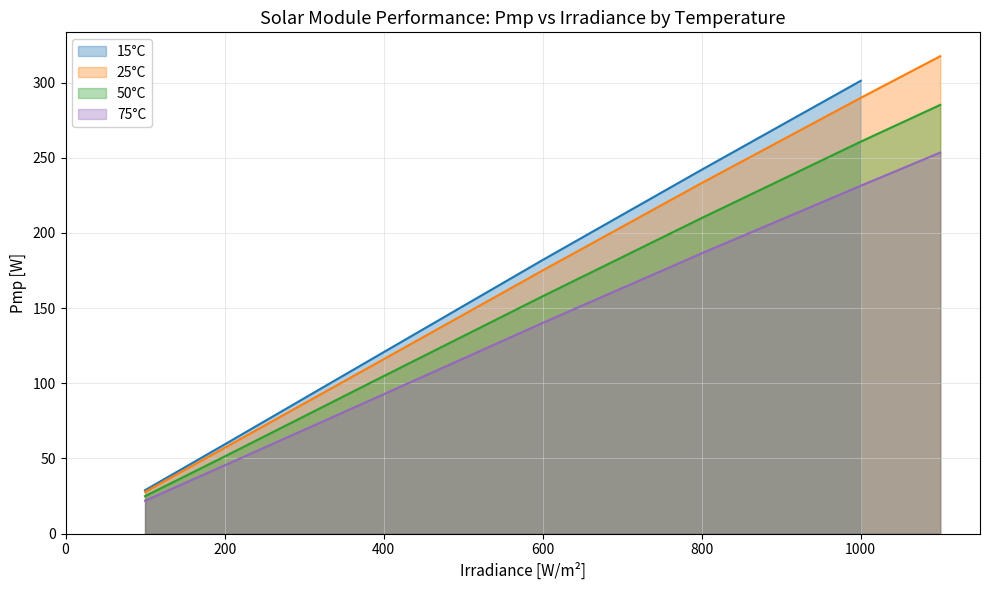

The 75°C series shows 231.4 at 1000. True or false?

True